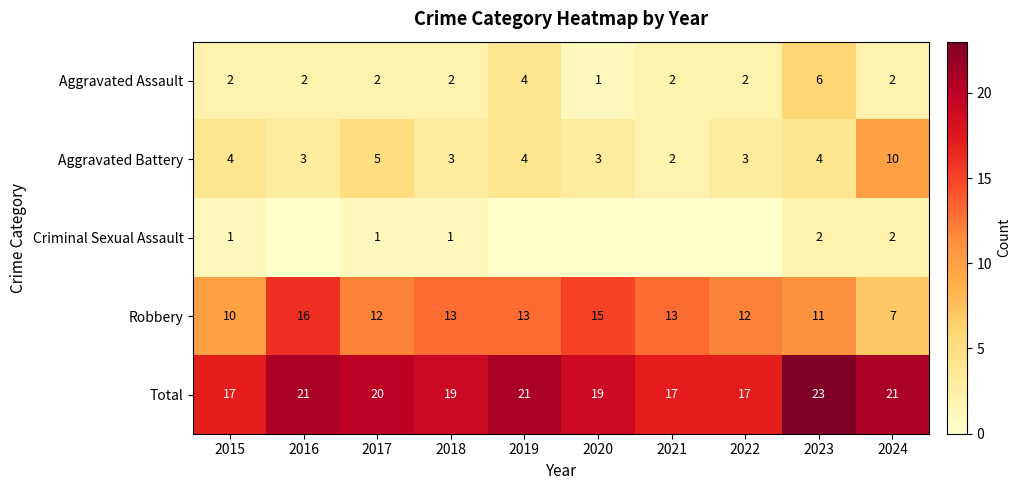

The value of Aggravated Assault at 2024 is 2. True or false?

True